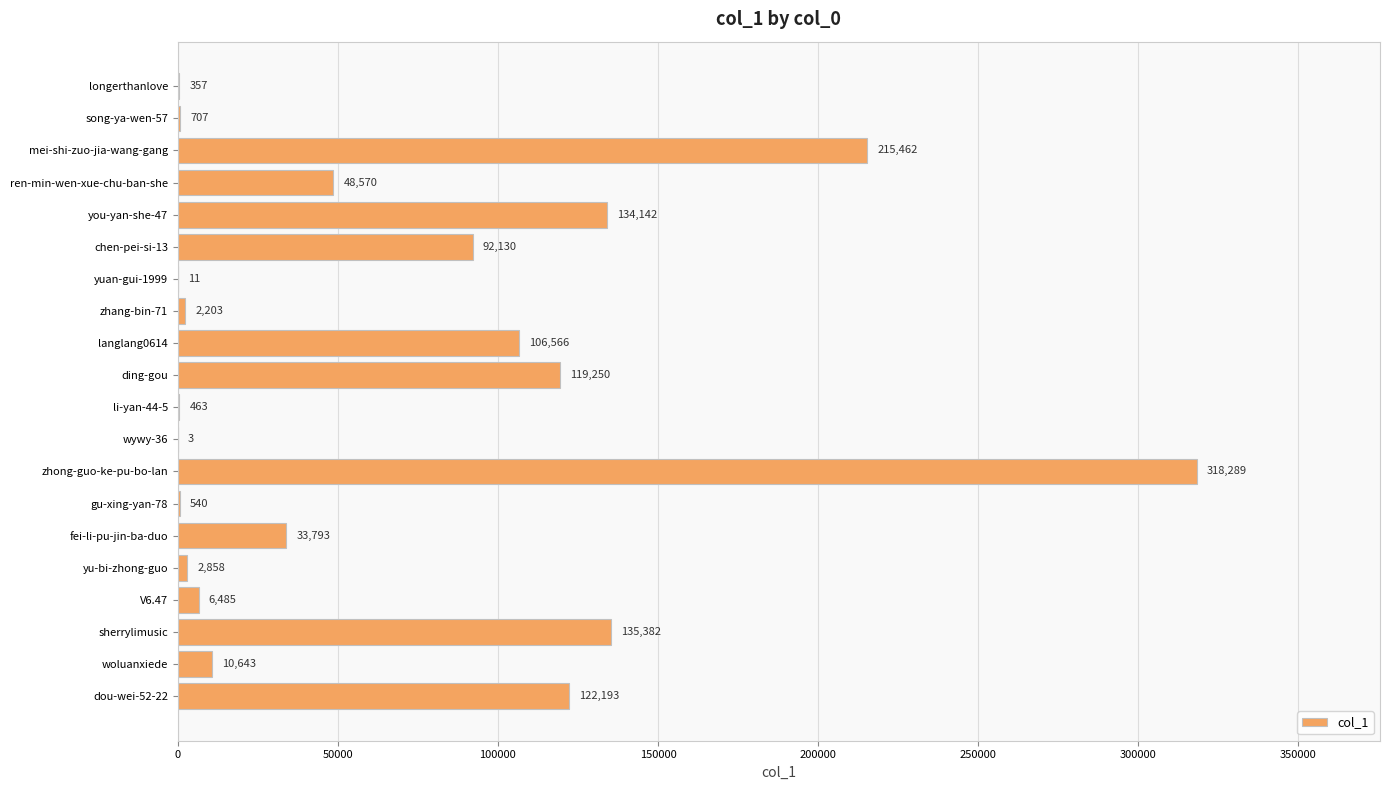

At which label is the value closest to 159146?

sherrylimusic